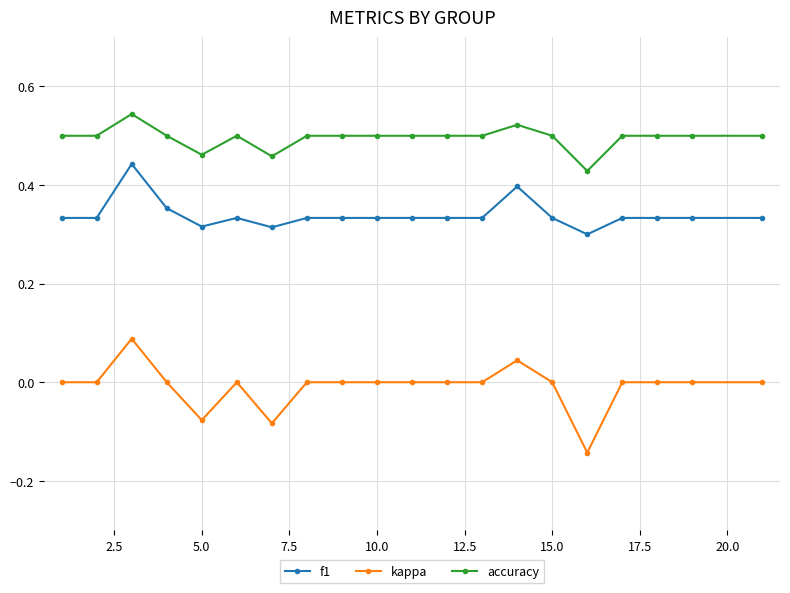

True or false: kappa has more than 0 interior local peaks.

True